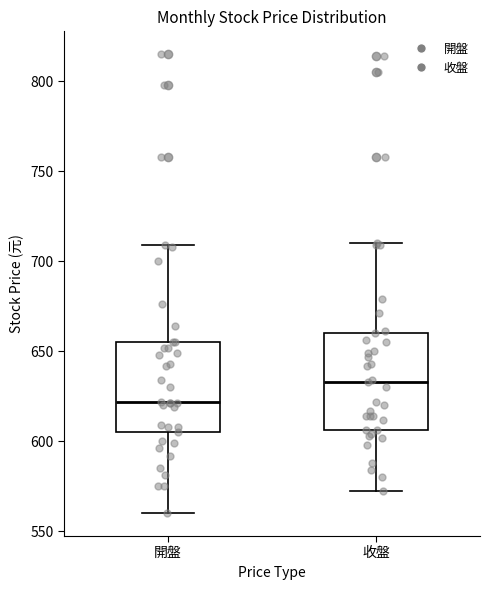

Where does the median line of the box for 收盤 sit on the y-axis? The values are not printed on the chart, so give them approximately, as read against the axis.

635